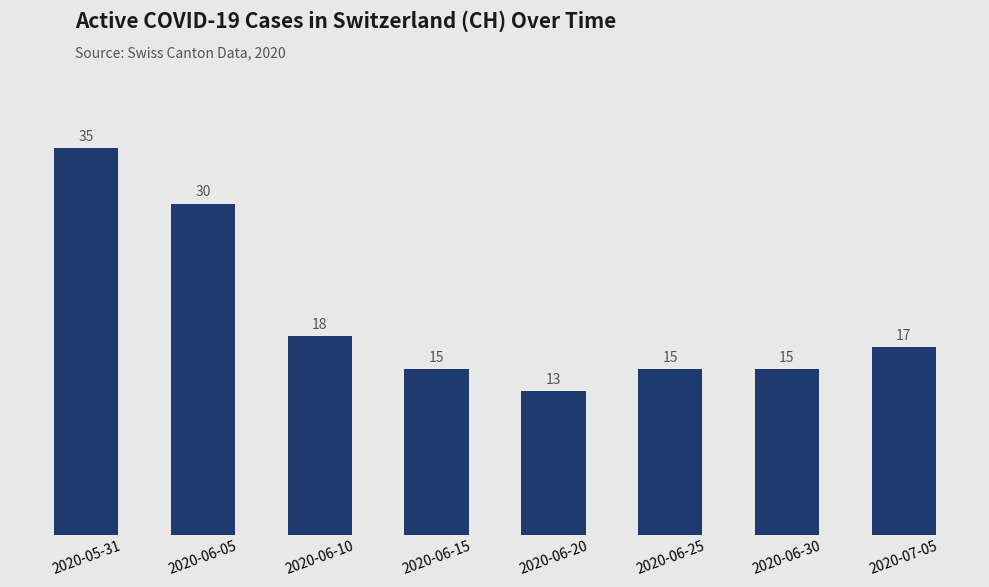

What is the value of the 1st bar from the left?

35